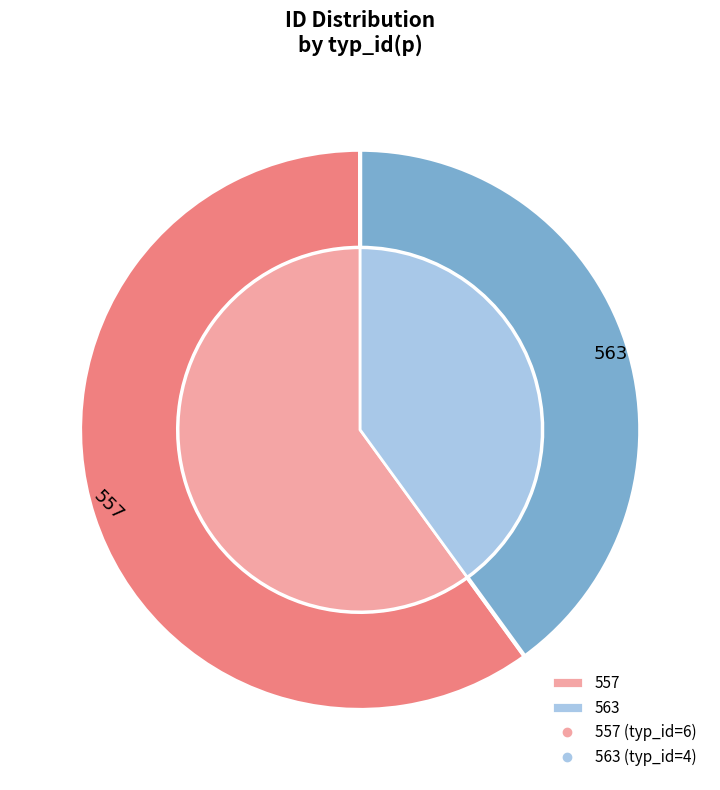

Which slice is the smallest?

563